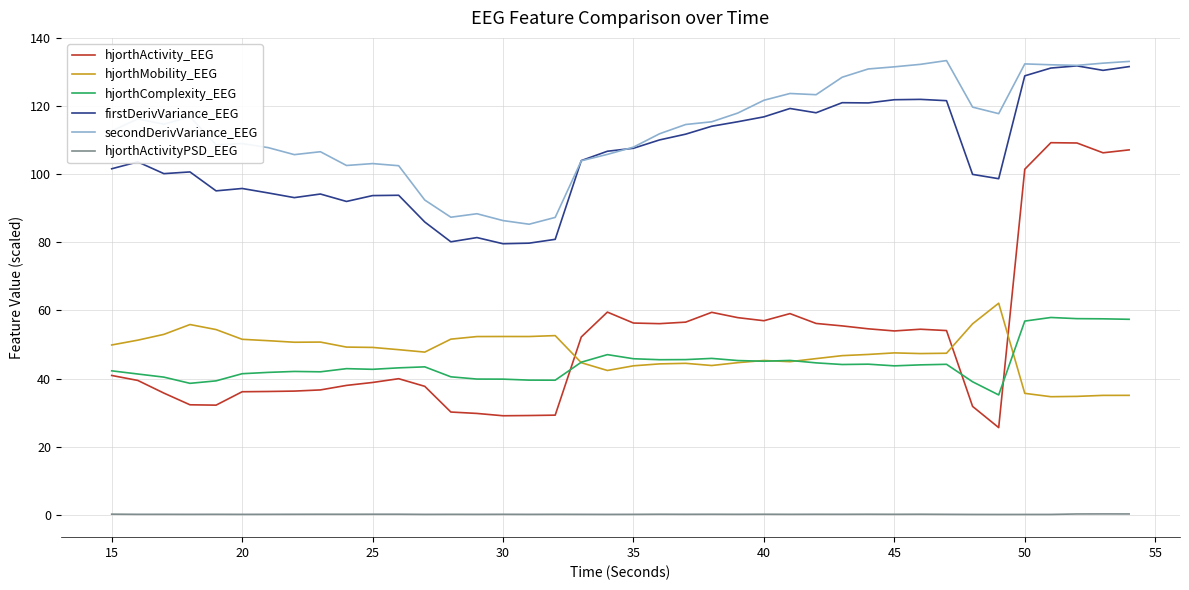

How many categories are shown in the chart?

40